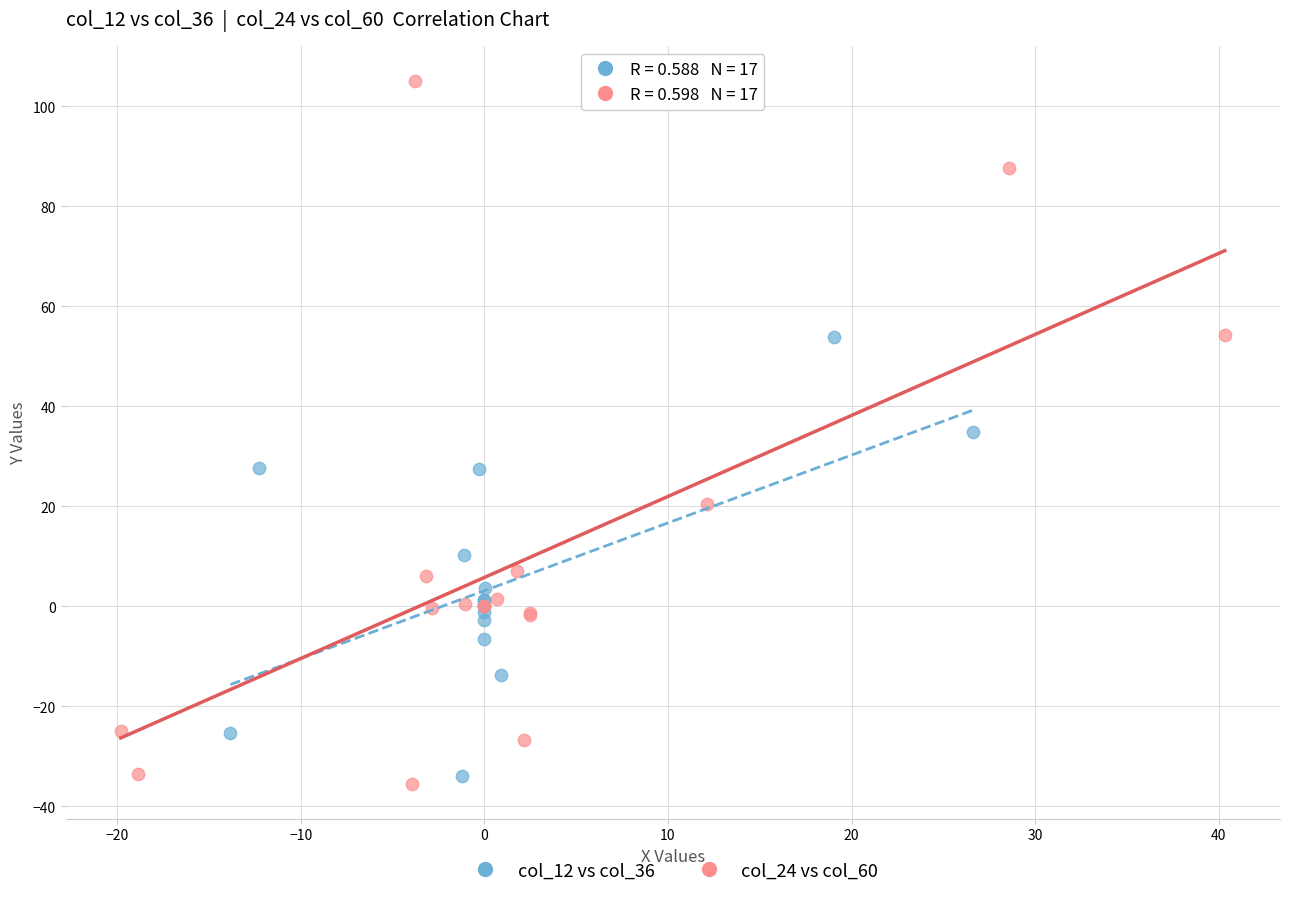

Which series reaches the minimum Y coordinate?

col_24 vs col_60